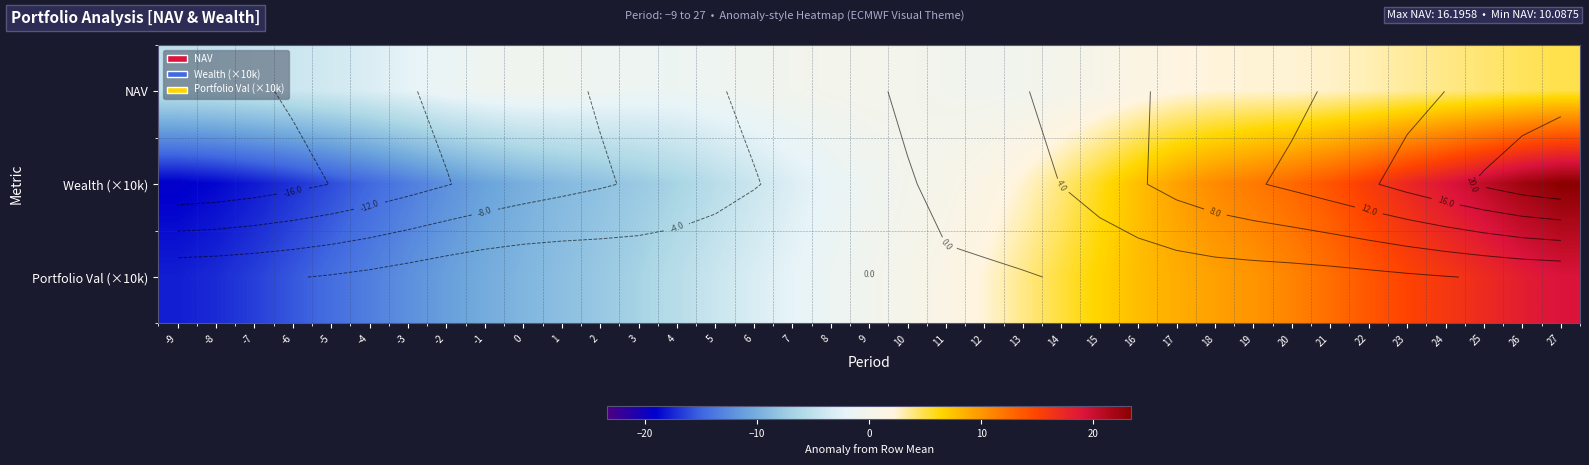

Which label corresponds to the largest value in the chart?

27